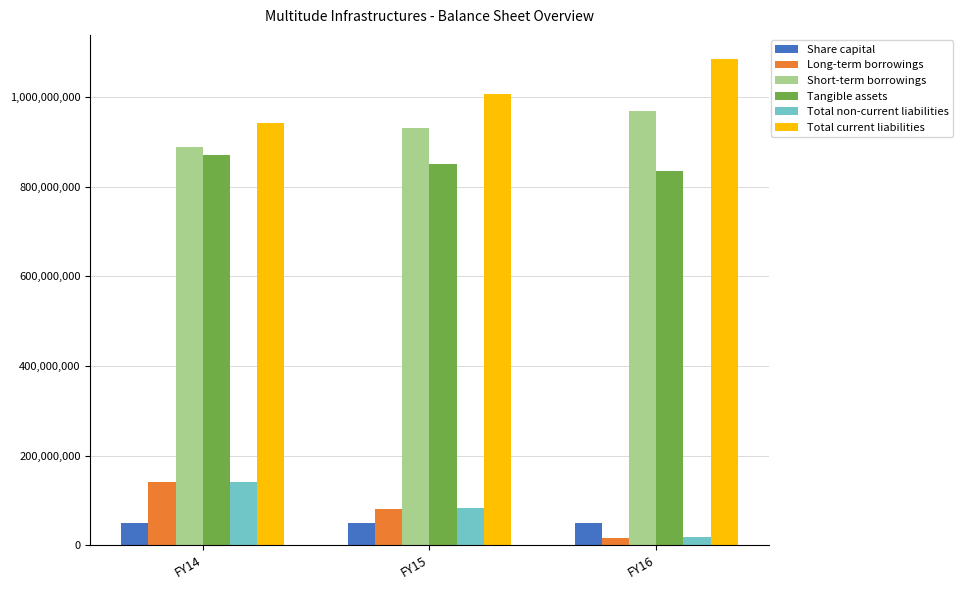

What is the difference between the second highest and minimum values in the Tangible assets series?

15647567